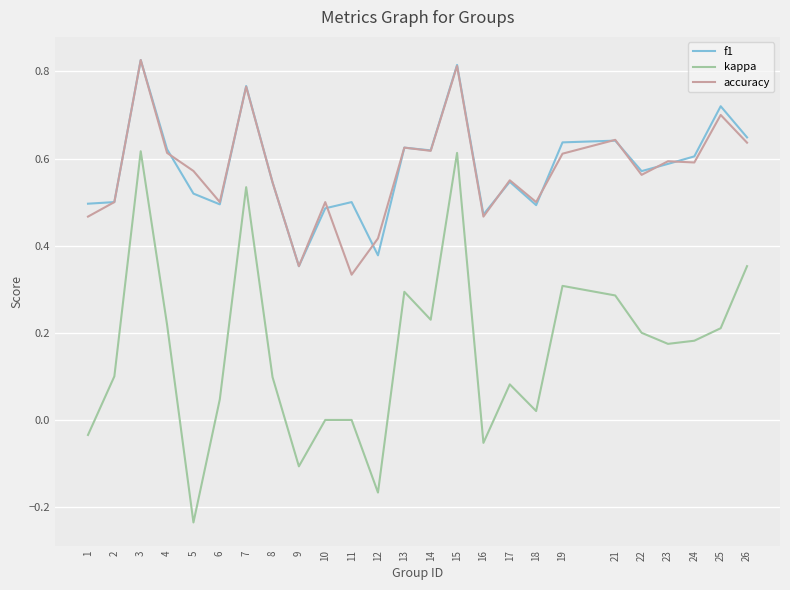

True or false: accuracy has a value of 0.7 at 25.

True